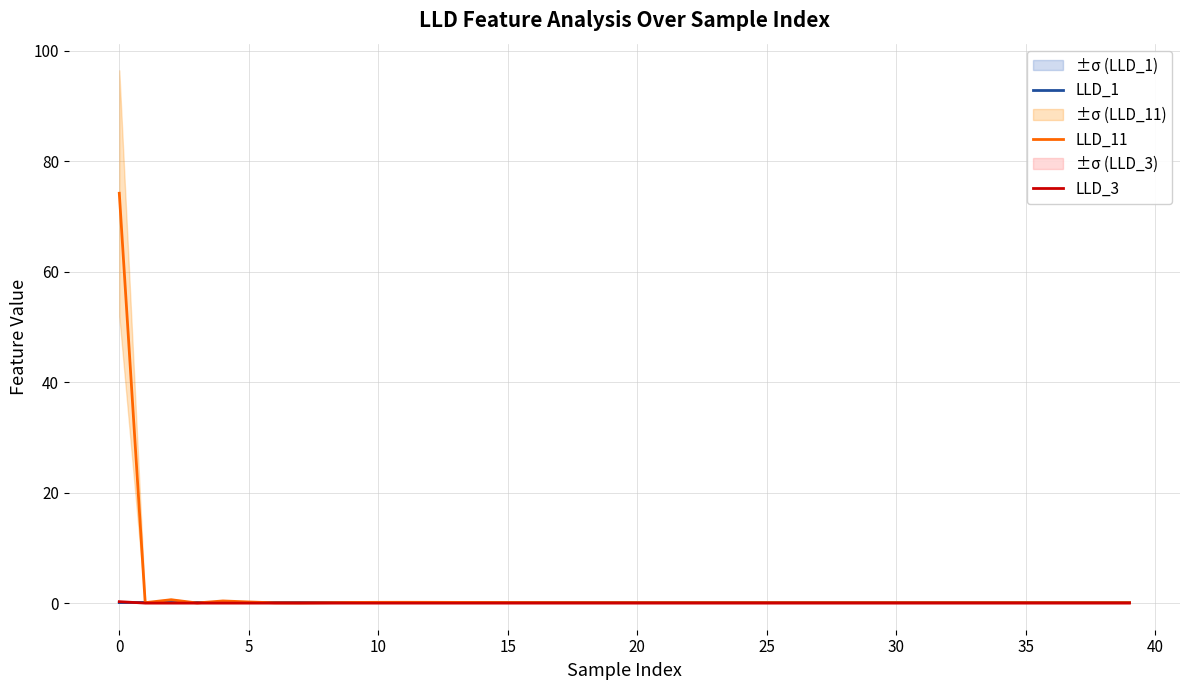

What is the sum of all LLD_3 values?

0.3